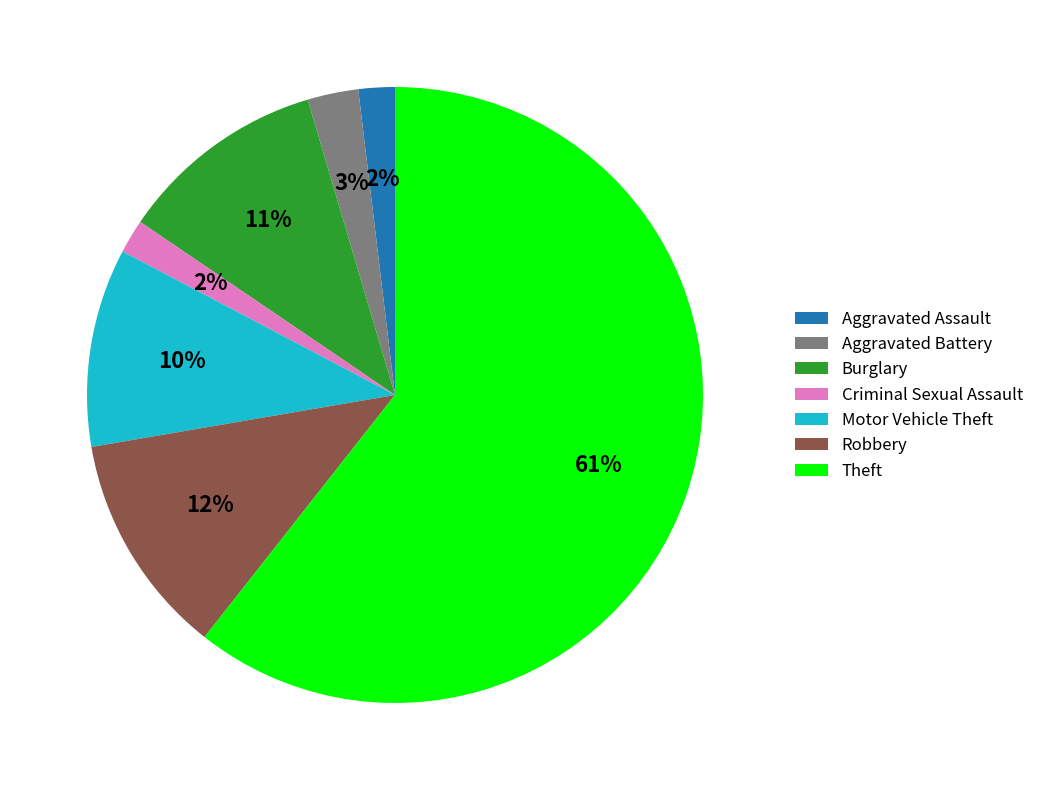

How many segments does this pie chart have?

7